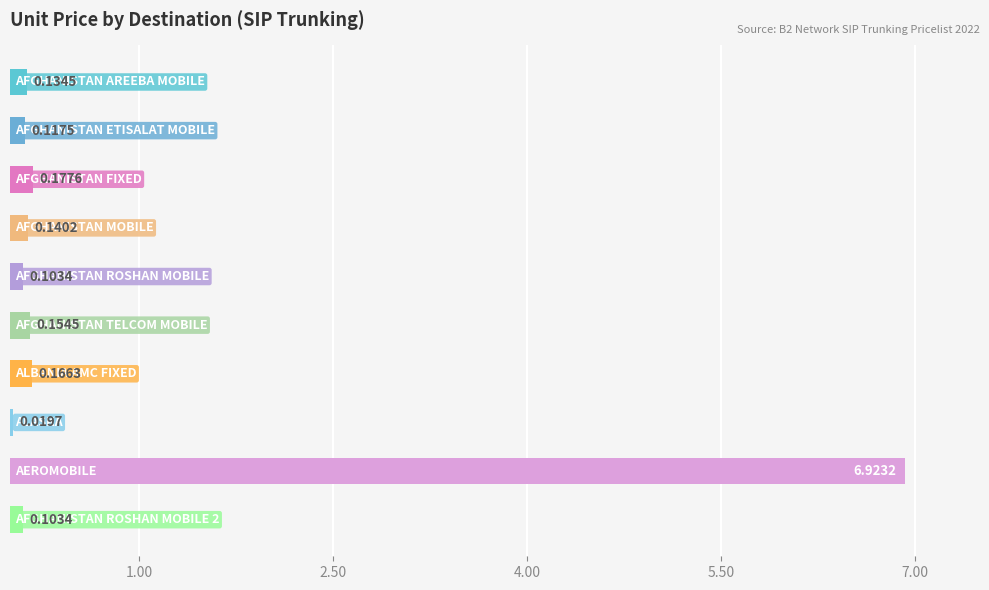

What is the greatest value displayed?

6.9